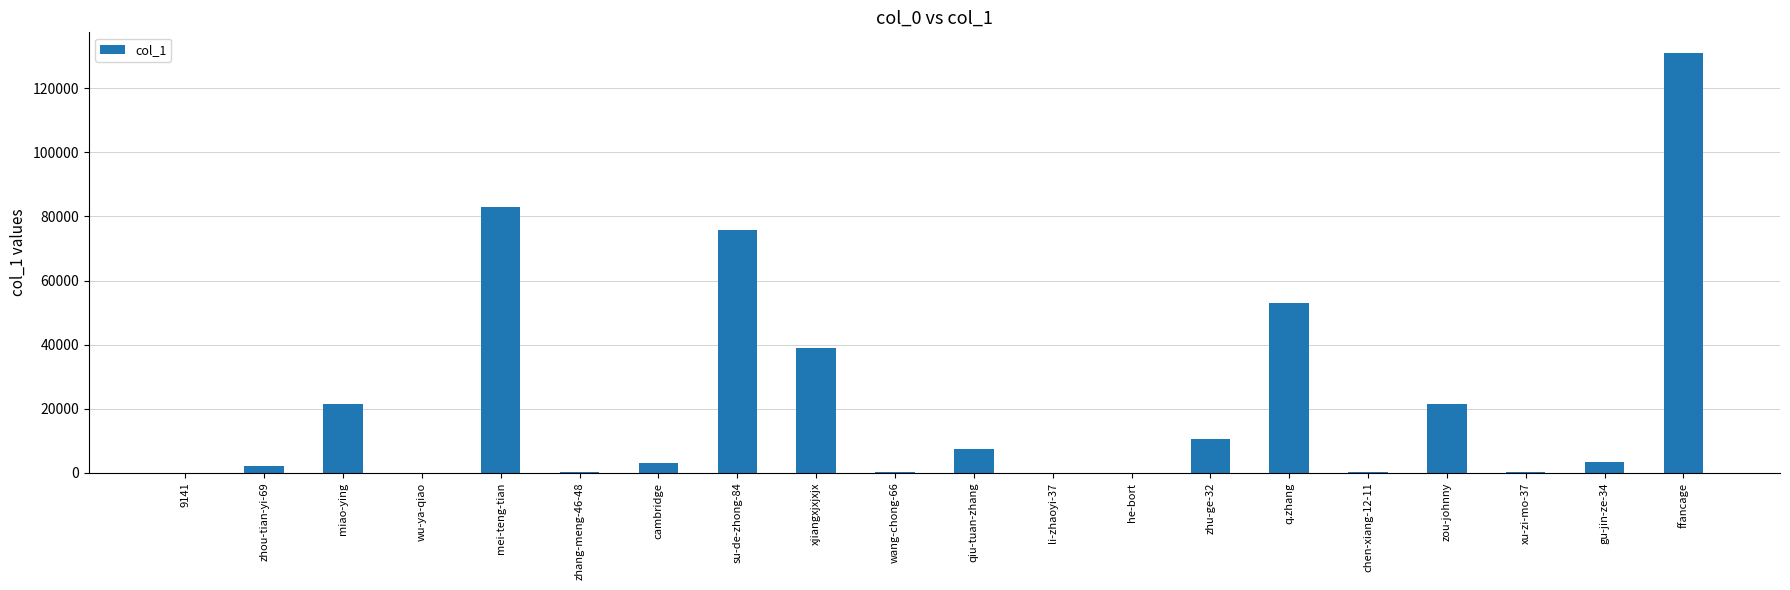

What is the approximate value at xu-zi-mo-37, to the nearest 50?

250